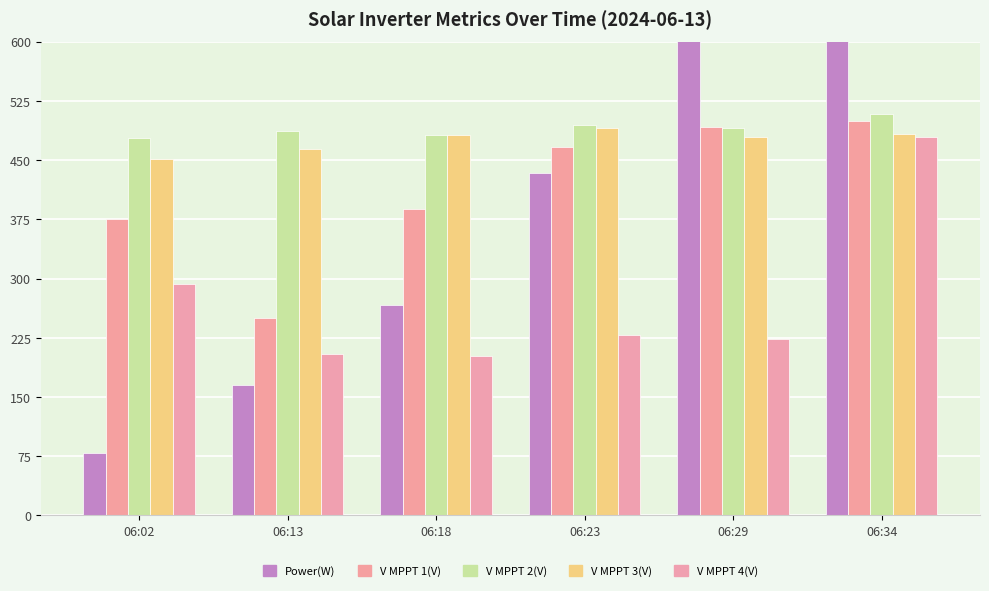

Reading left to right, list all the values displayed in this chart.

Power(W): 06:02=79.2	06:13=165.6	06:18=266.6	06:23=433.2	06:29=652.6	06:34=1106.3
V MPPT 1(V): 06:02=376.1	06:13=250.5	06:18=387.6	06:23=466.8	06:29=492.5	06:34=499.8
V MPPT 2(V): 06:02=477.8	06:13=487.3	06:18=481.5	06:23=494.4	06:29=491.0	06:34=508.0
V MPPT 3(V): 06:02=451.9	06:13=464.0	06:18=481.3	06:23=490.3	06:29=479.9	06:34=483.0
V MPPT 4(V): 06:02=293.1	06:13=204.7	06:18=201.9	06:23=228.6	06:29=223.2	06:34=479.6